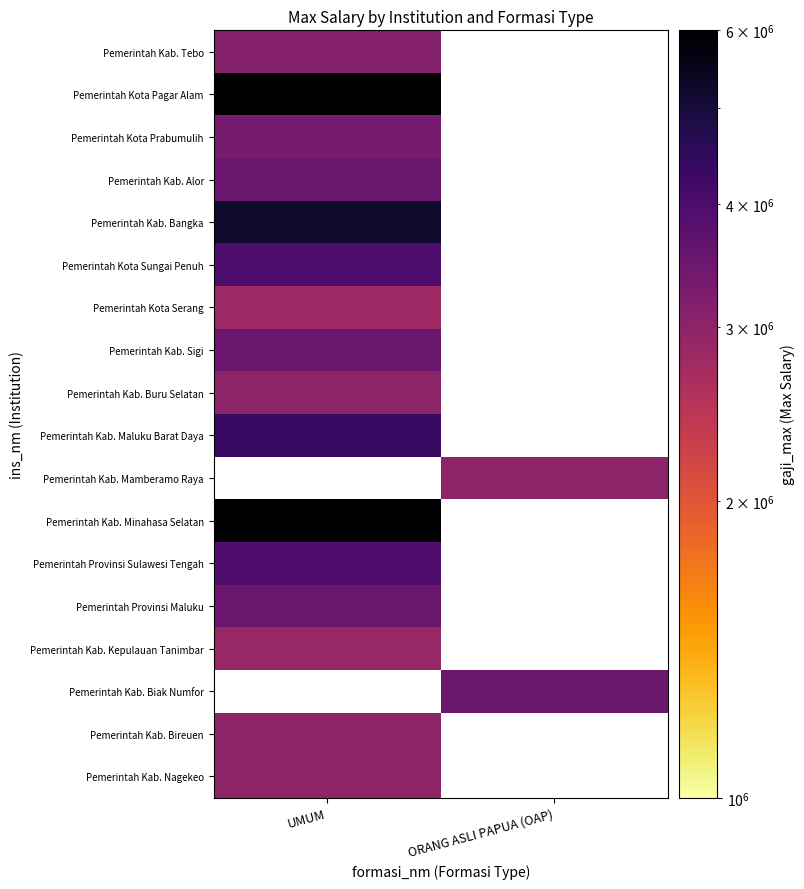

What is the difference between the highest and lowest values at UMUM?

3188654.0